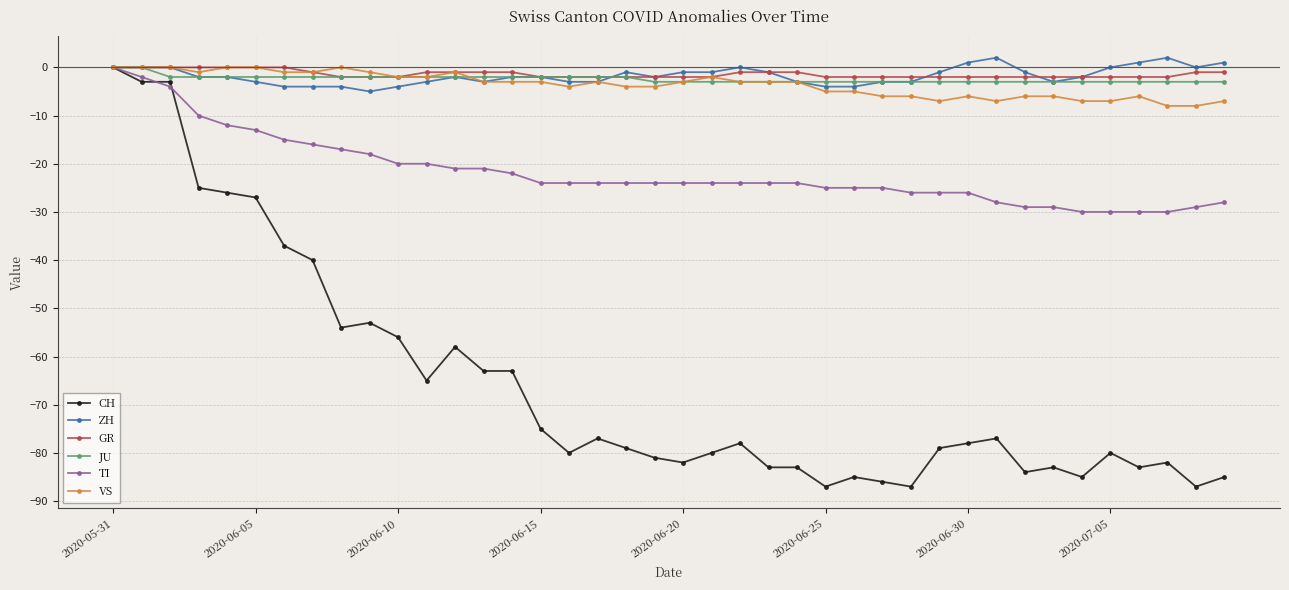

What is the value of the JU point at the 22nd from the left?

-3